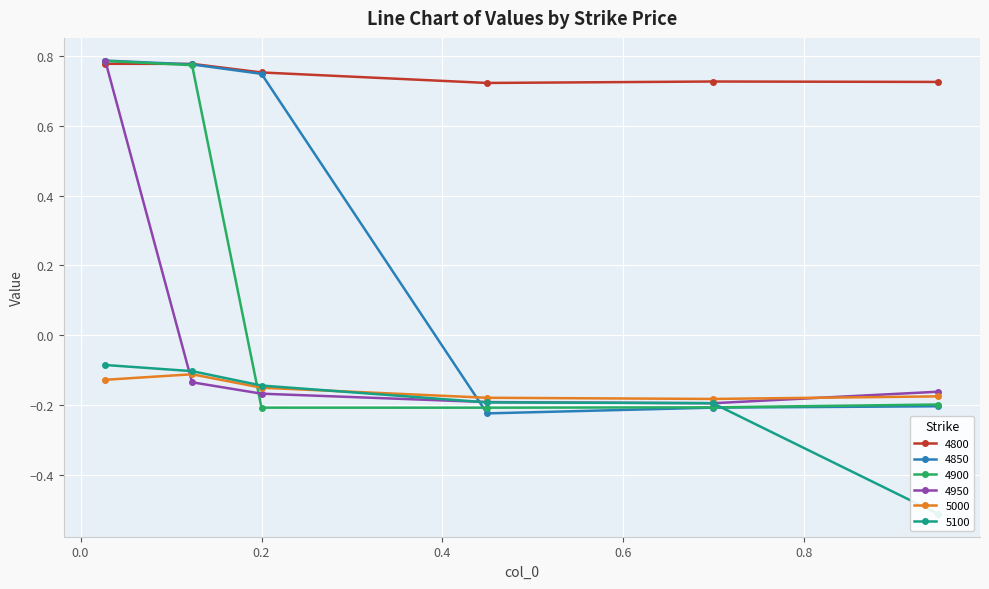

What is the label of the 1st point from the right?

0.947945205479452